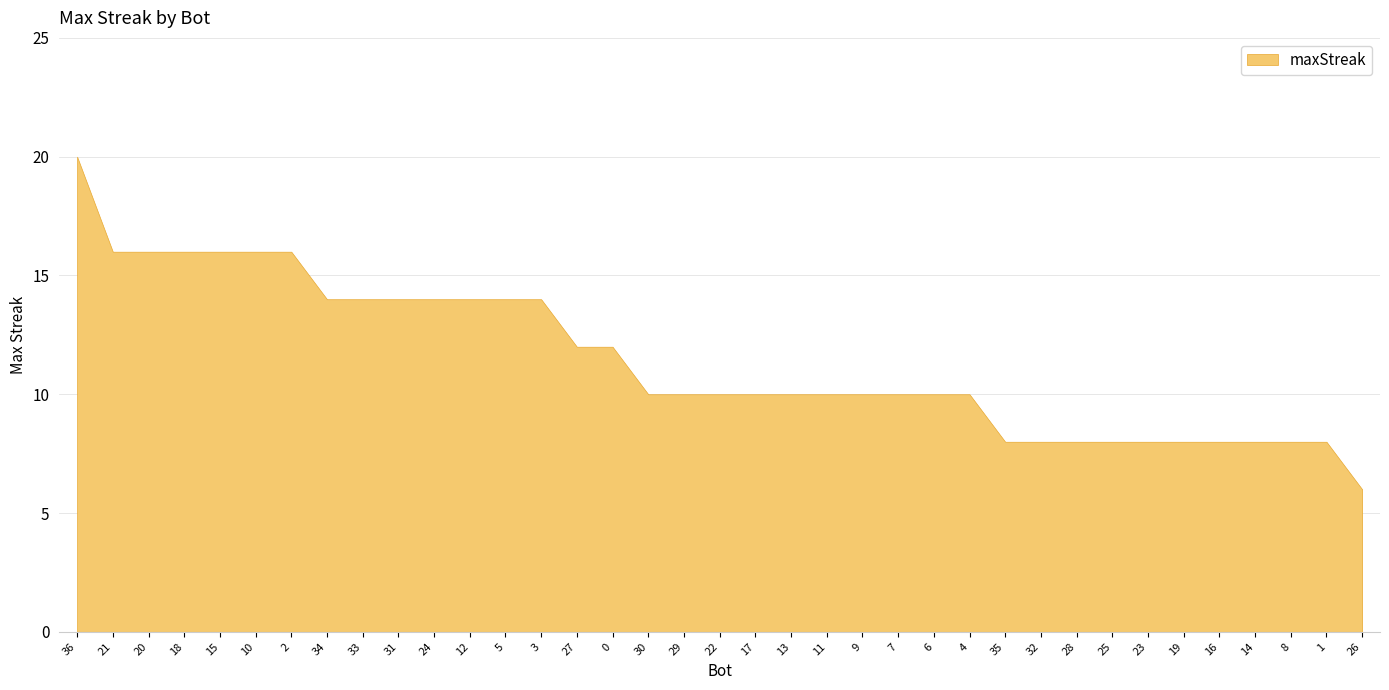

Count the values in the range 8 to 14.

29